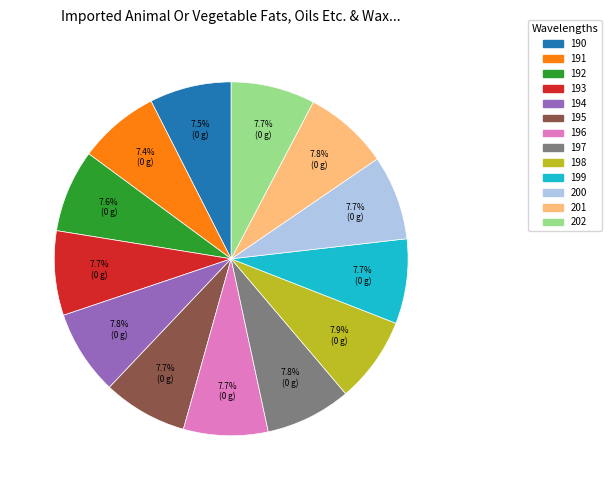

Combined, what portion of the pie is 200 and 198?

15.6%